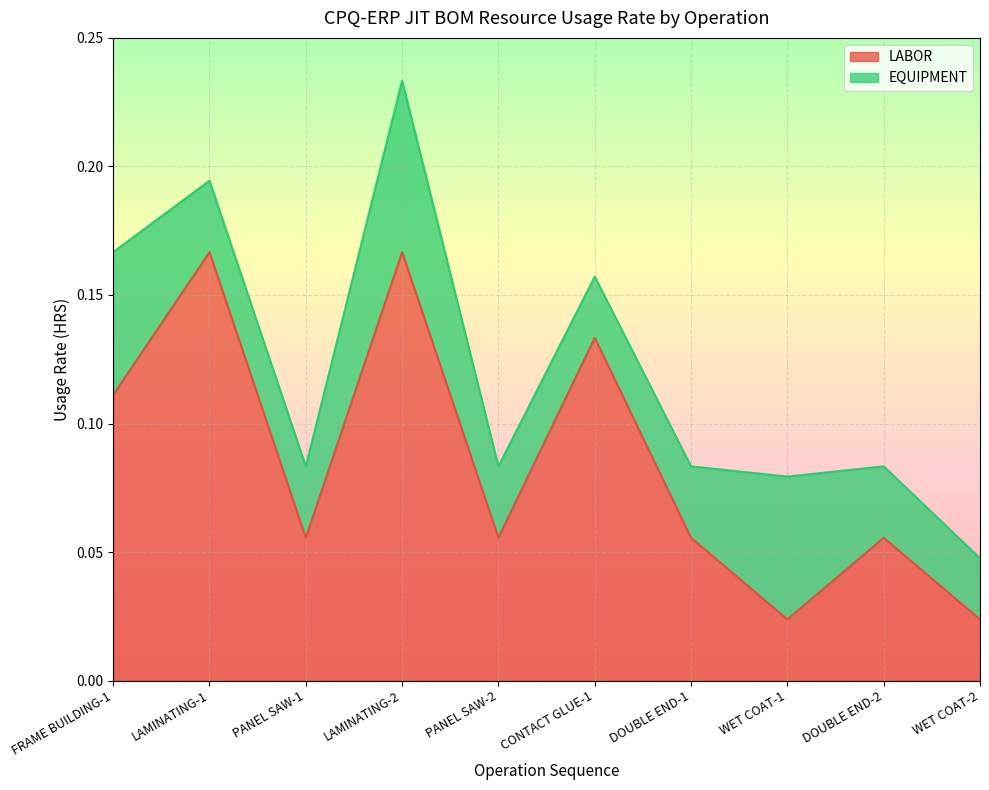

Reading left to right, list all the values displayed in this chart.

FRAME BUILDING-1=0.1	LAMINATING-1=0.2	PANEL SAW-1=0.1	LAMINATING-2=0.2	PANEL SAW-2=0.1	CONTACT GLUE-1=0.1	DOUBLE END-1=0.1	WET COAT-1=0.0	DOUBLE END-2=0.1	WET COAT-2=0.0